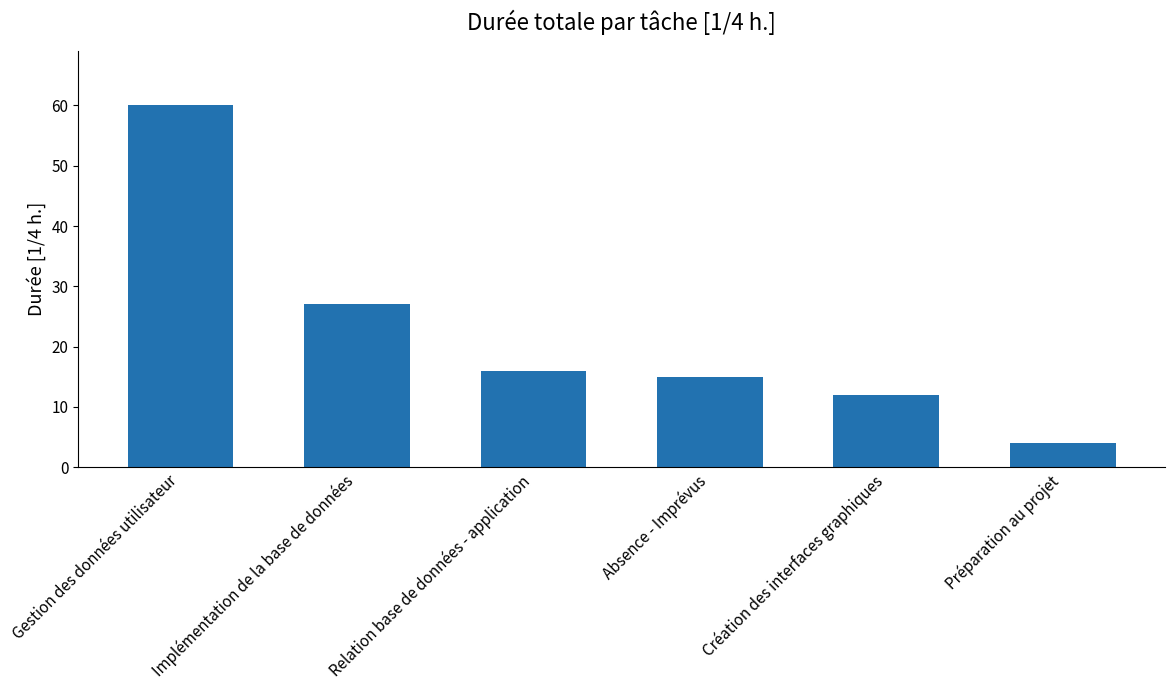

How many data points does each series have?

6